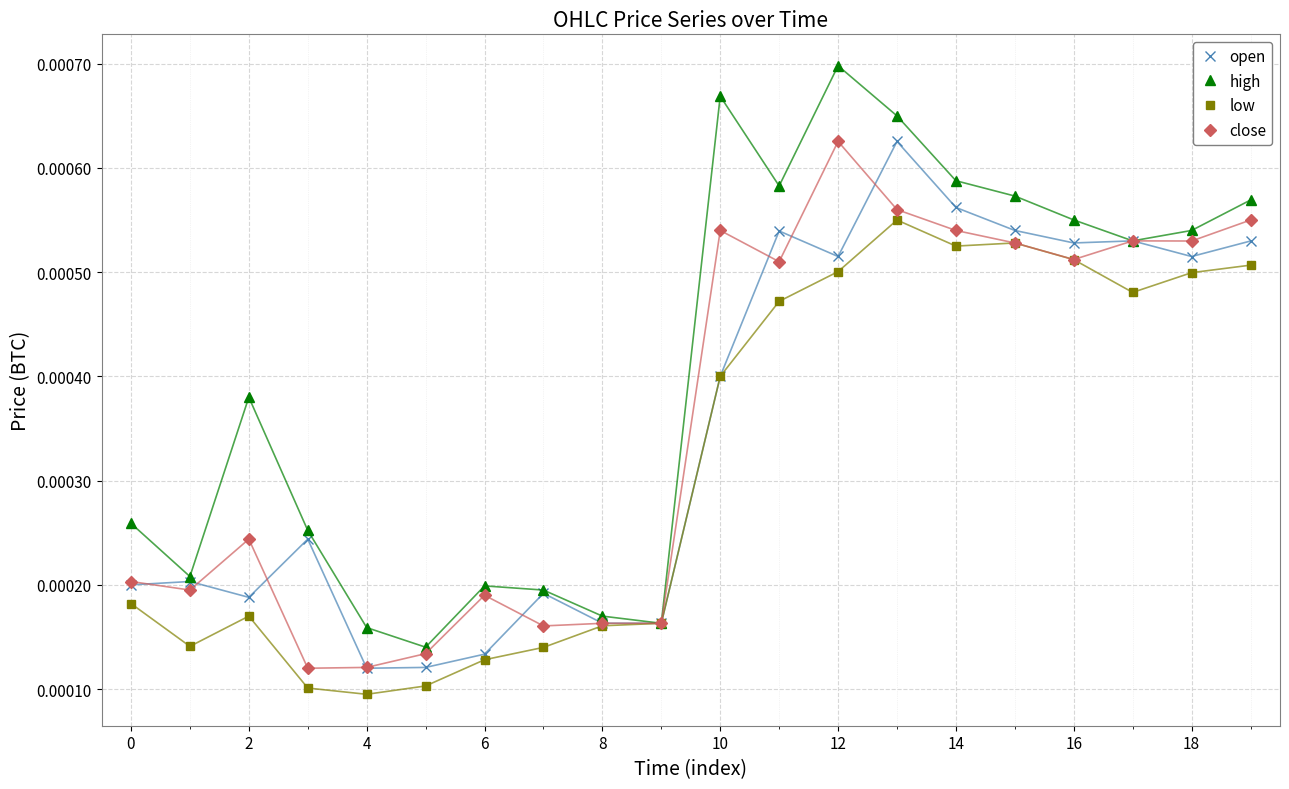

True or false: close has more than 0 interior local peaks.

True